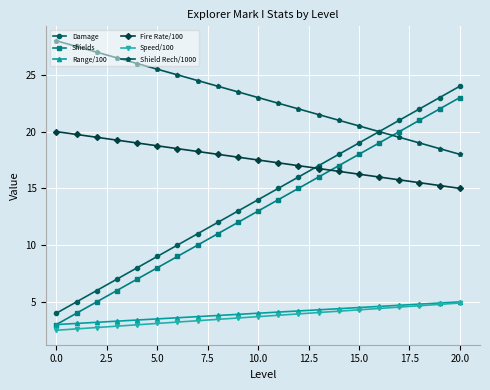

True or false: Fire Rate/100 and Shield Rech/1000 intersect in this chart.

False